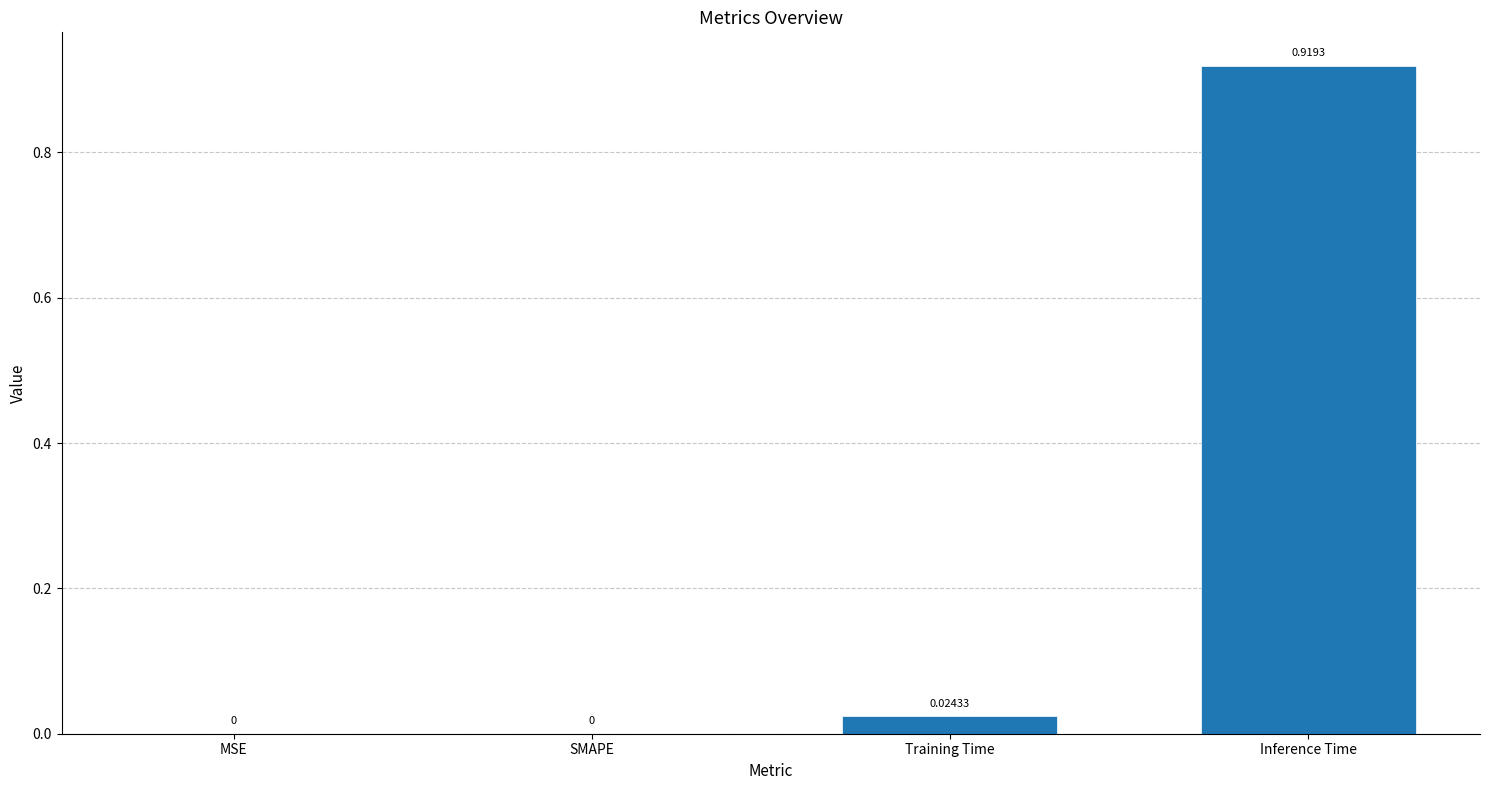

What is the maximum value shown in the chart?

0.9